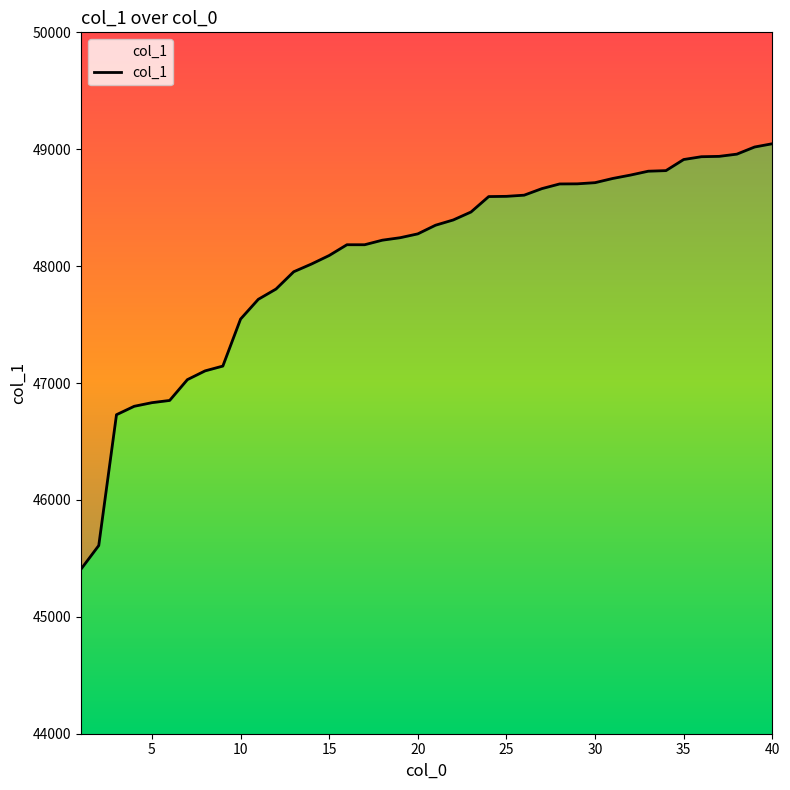

How many data points are less than 48350?

20